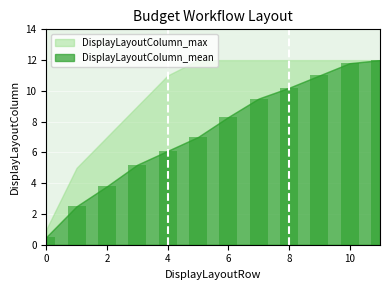

What is the sum of all values?

87.9